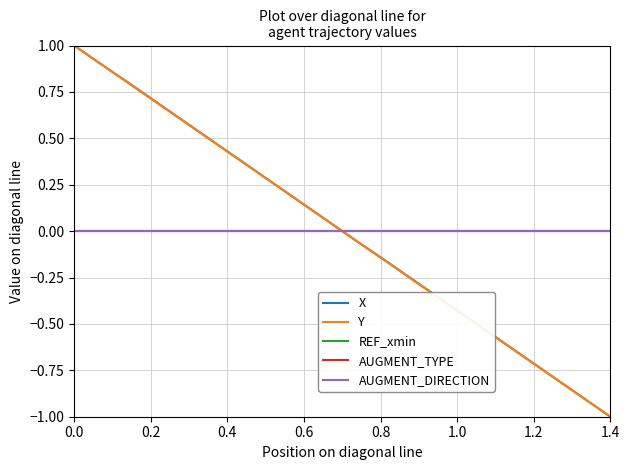

True or false: REF_xmin and AUGMENT_DIRECTION intersect in this chart.

False